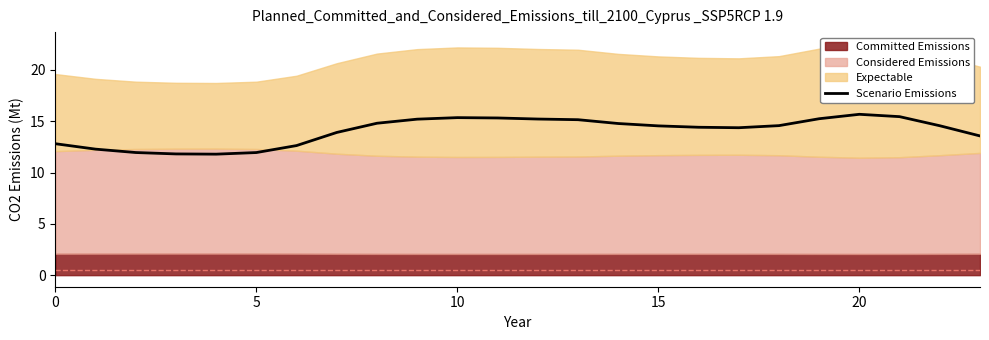

What is the greatest value displayed?

15.7